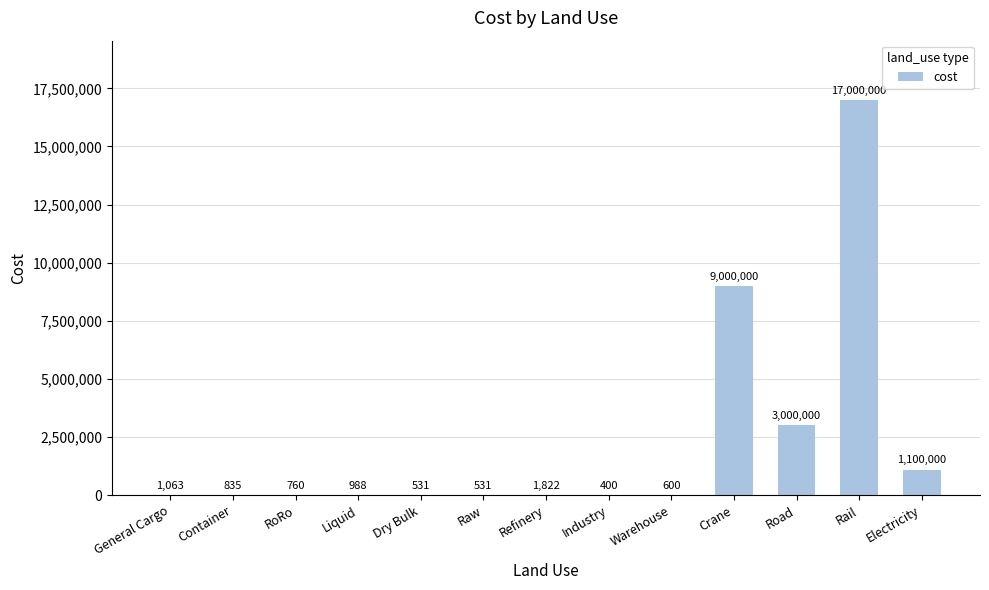

What is the sum of the values at Raw and General Cargo?

1594